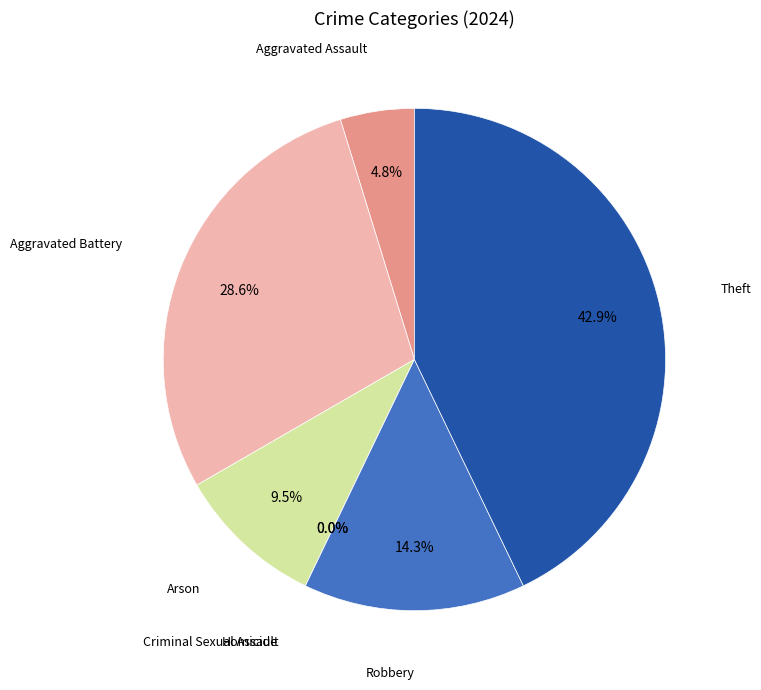

Does Criminal Sexual Assault represent more than half of the total?

No